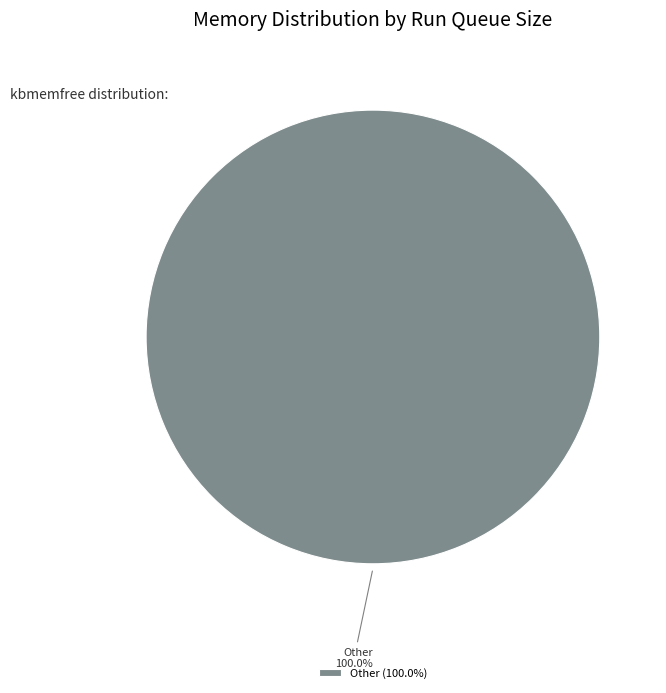

Is there a majority slice in this chart?

Yes